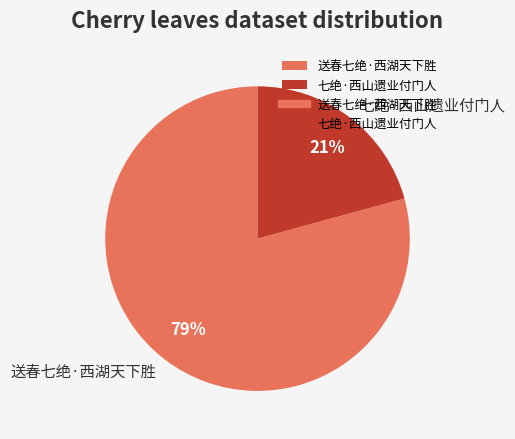

To the nearest percent, what percentage of the pie is 送春七绝·西湖天下胜?

79%